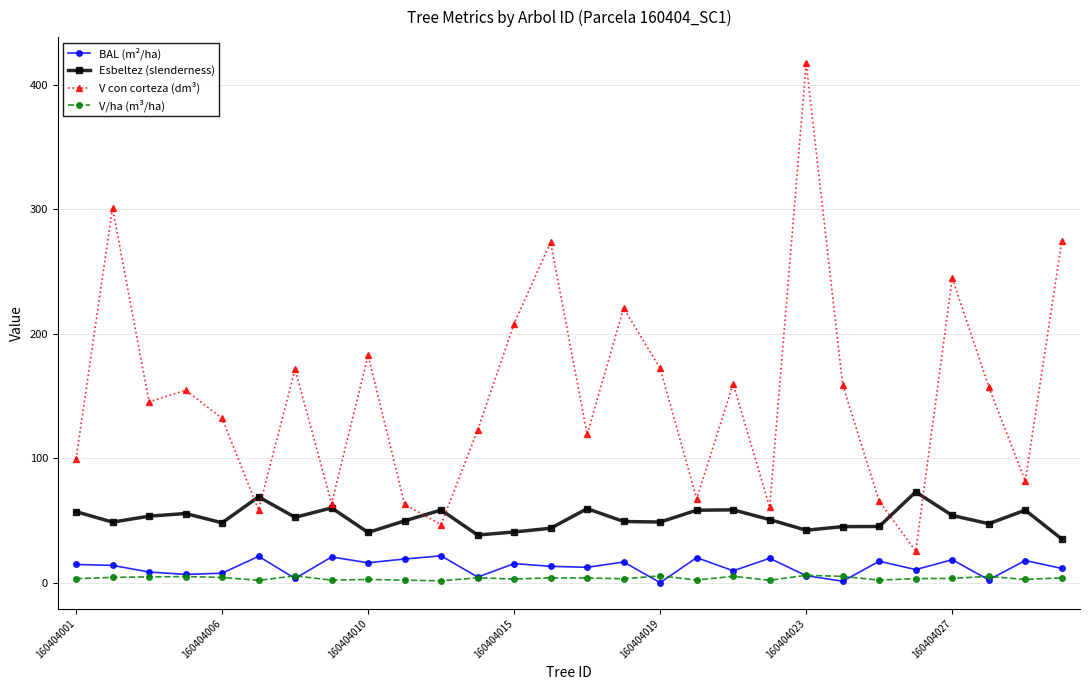

How many interior local peaks does the V con corteza (dm³) series have?

9